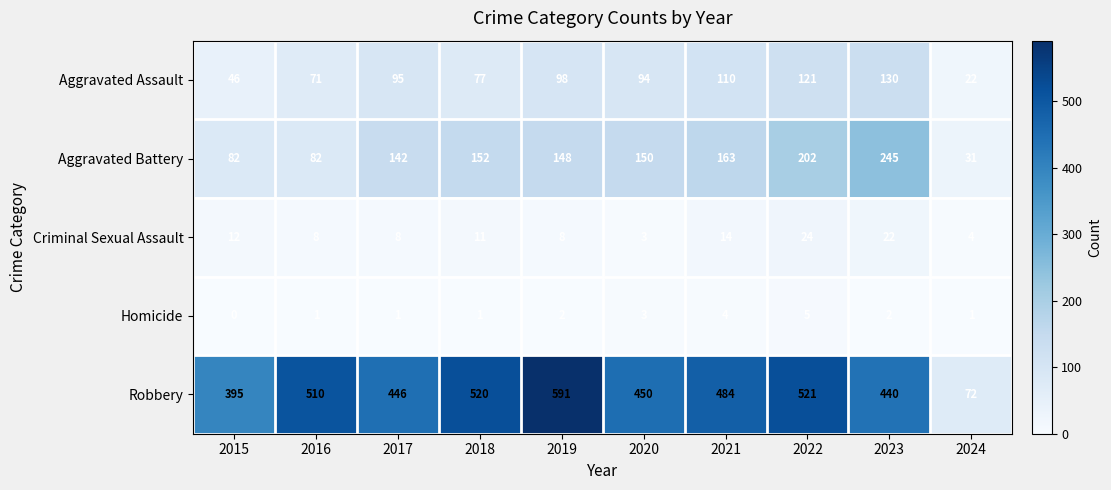

What is the difference between the Aggravated Assault values at 2018 and 2019?

21